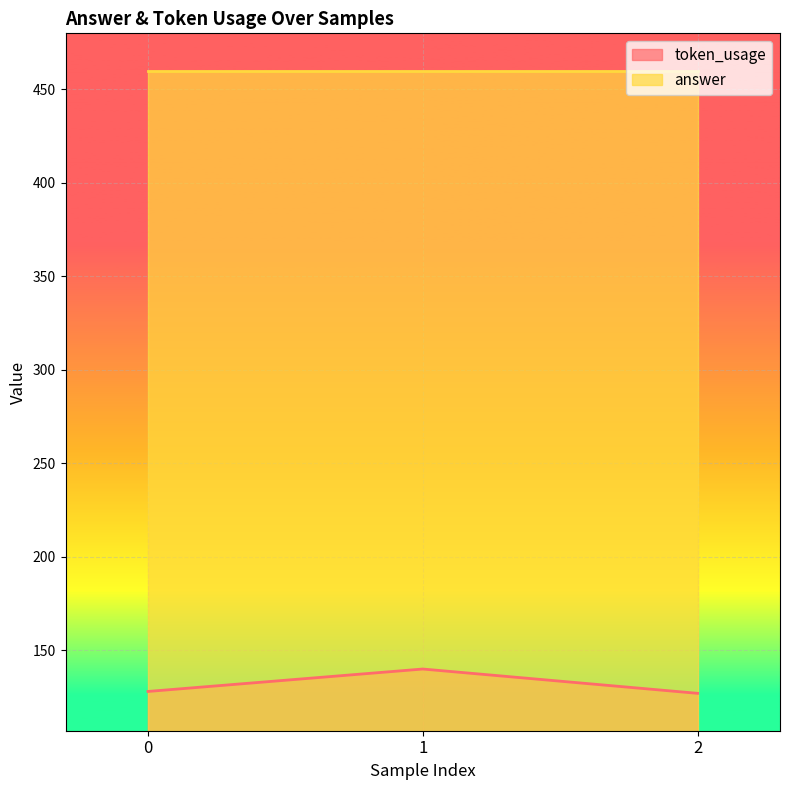

How many data points are above 128?

1